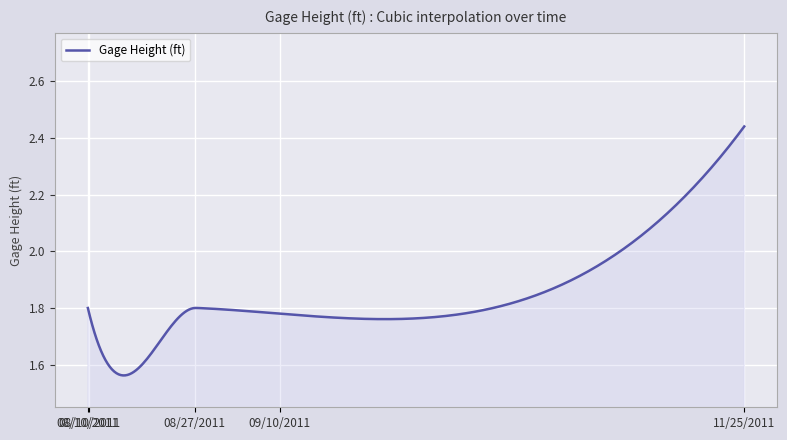

True or false: the data has more than 2 interior local peaks.

False